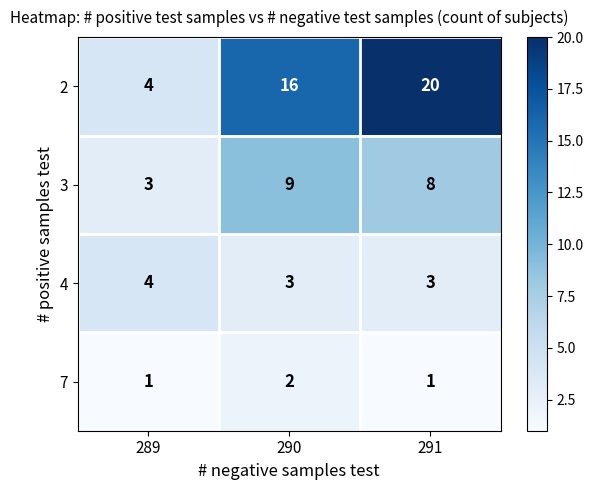

True or false: 2 has a value of 10 at 291.

False